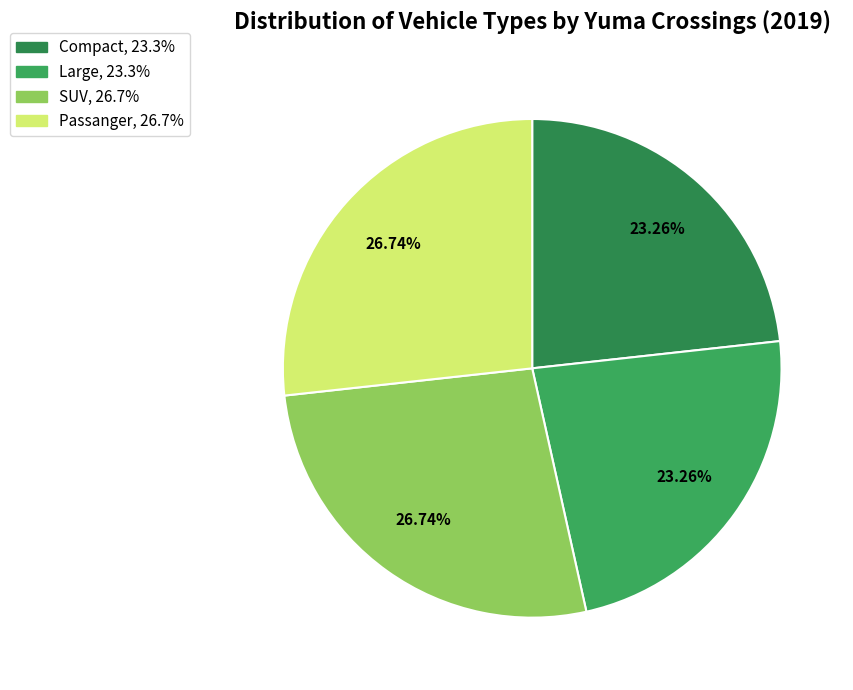

Between SUV and Compact, which is larger?

SUV